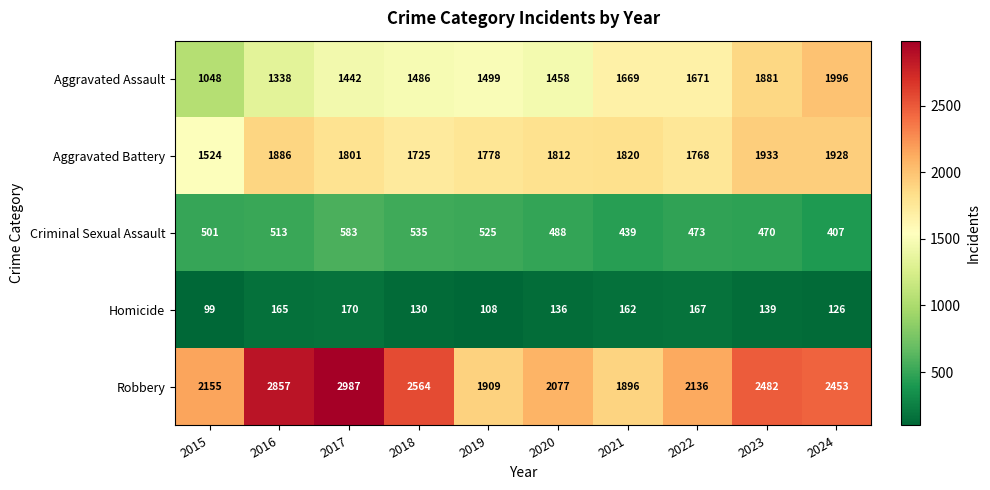

Rank the series at 2016 from lowest to highest value.

Homicide, Criminal Sexual Assault, Aggravated Assault, Aggravated Battery, Robbery